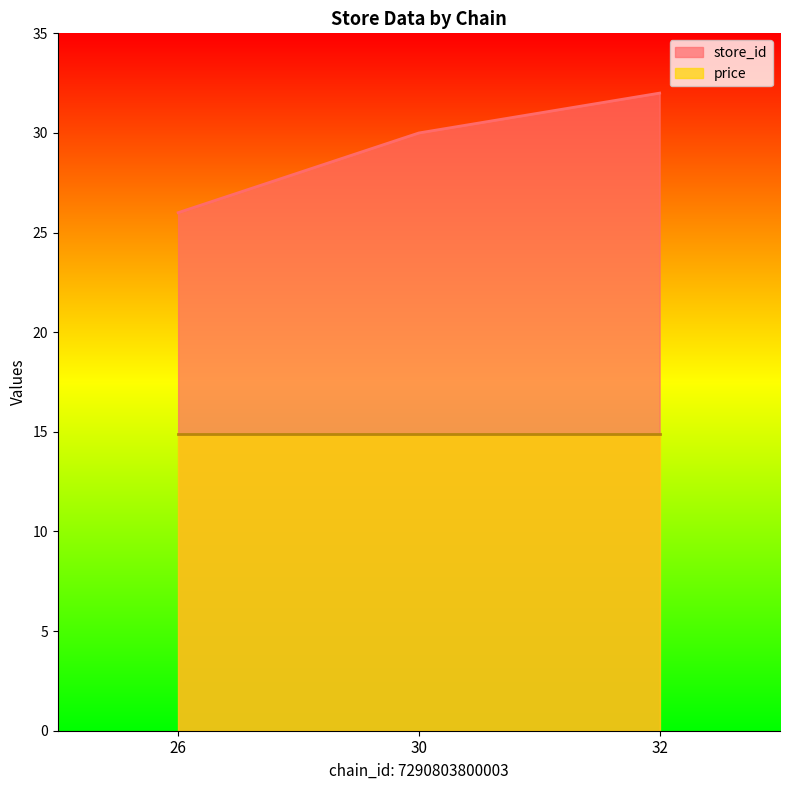

List the labels in order of value, largest first.

32, 30, 26